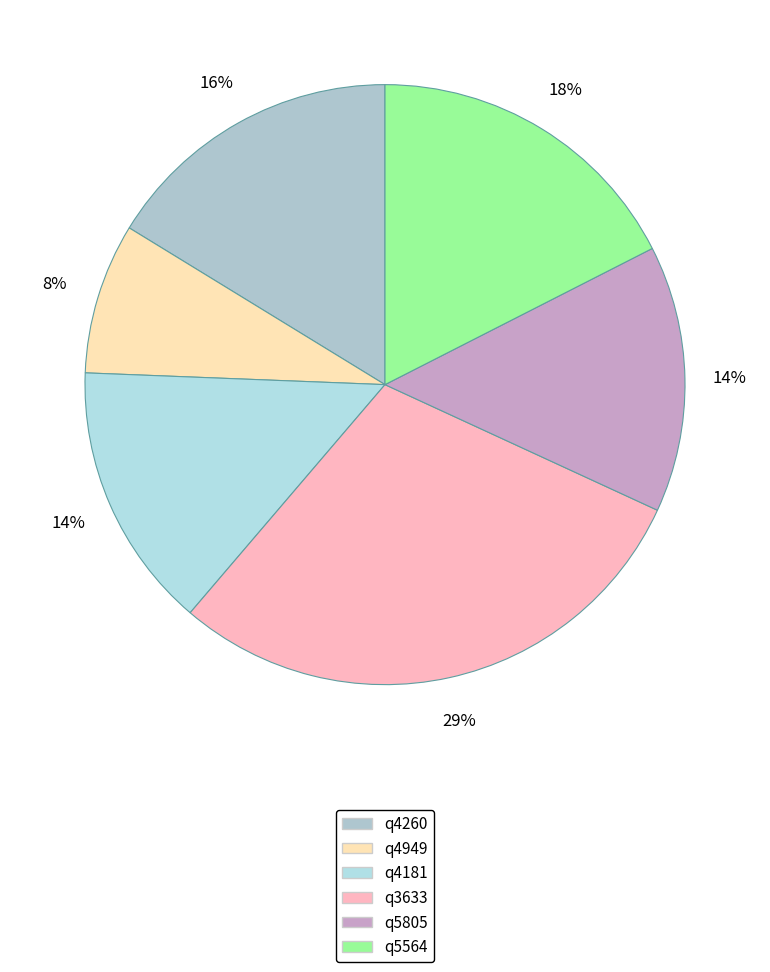

Is it true that q3633 is 15% of the pie?

False